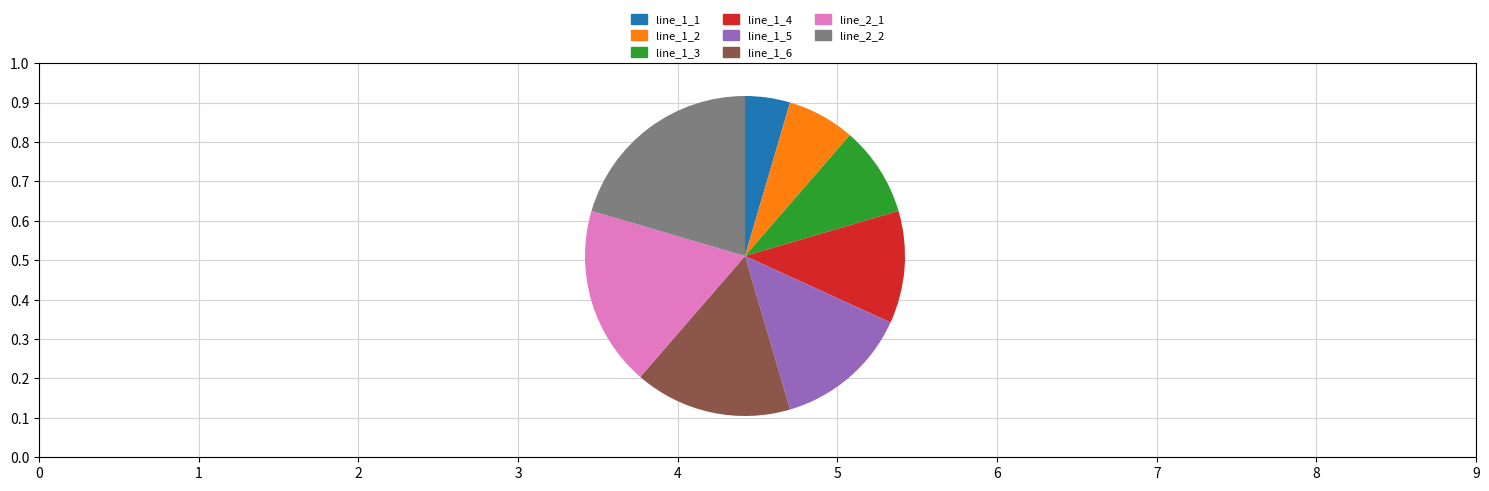

How many segments does this pie chart have?

8